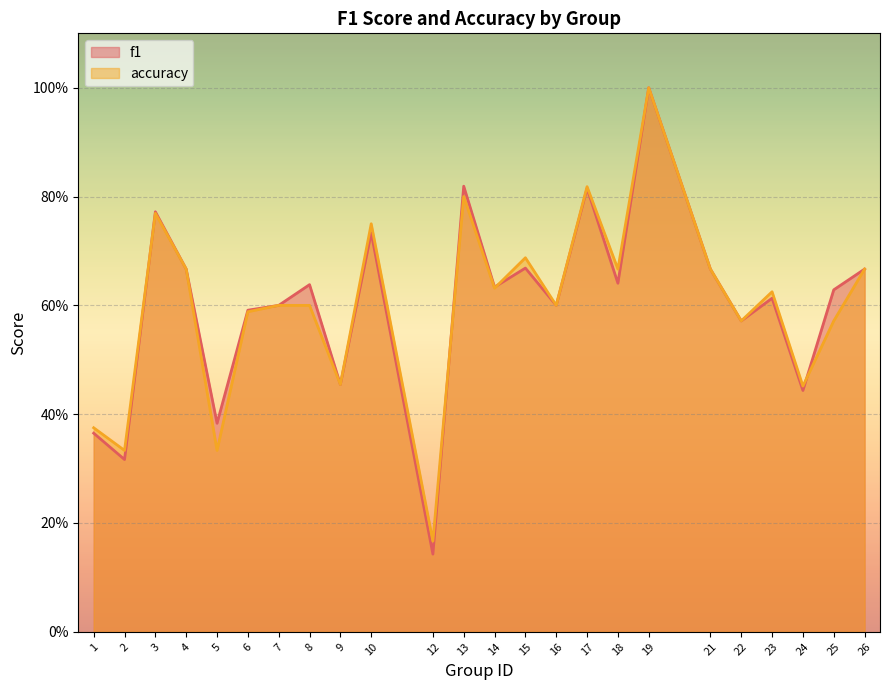

What is the sum of the accuracy values at 9 and 4?

1.1